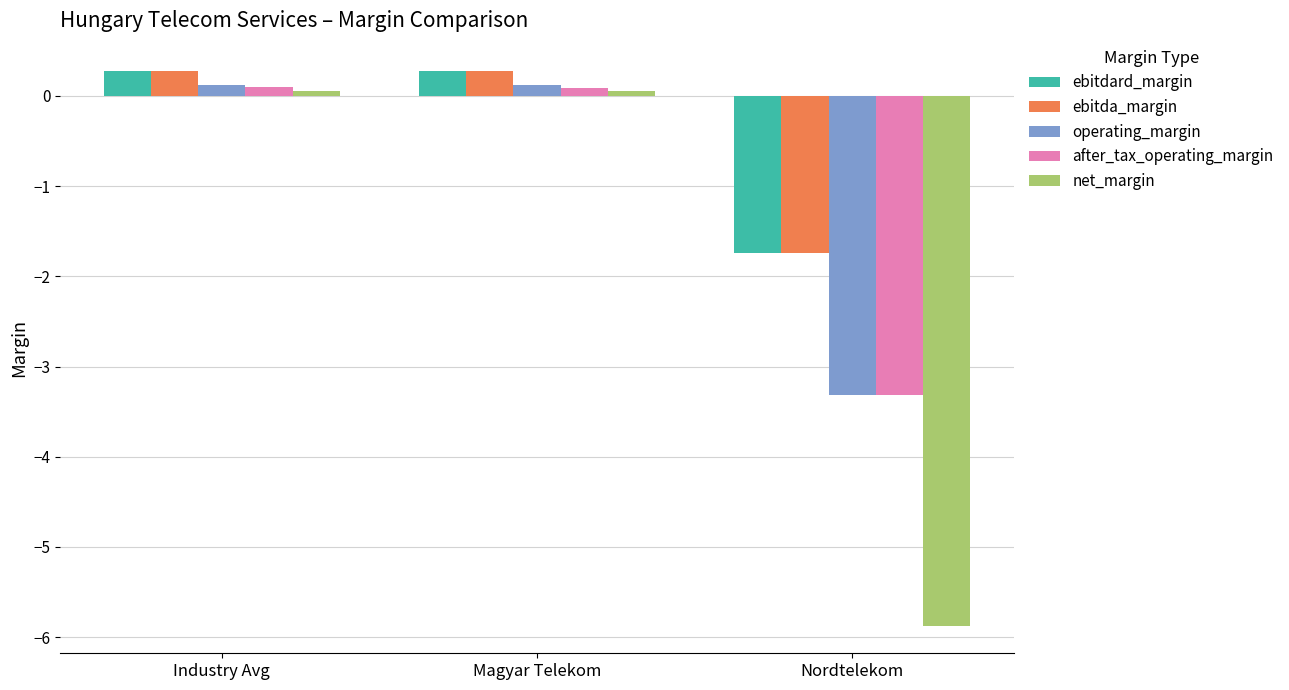

How many data points in ebitdard_margin are above 0?

2